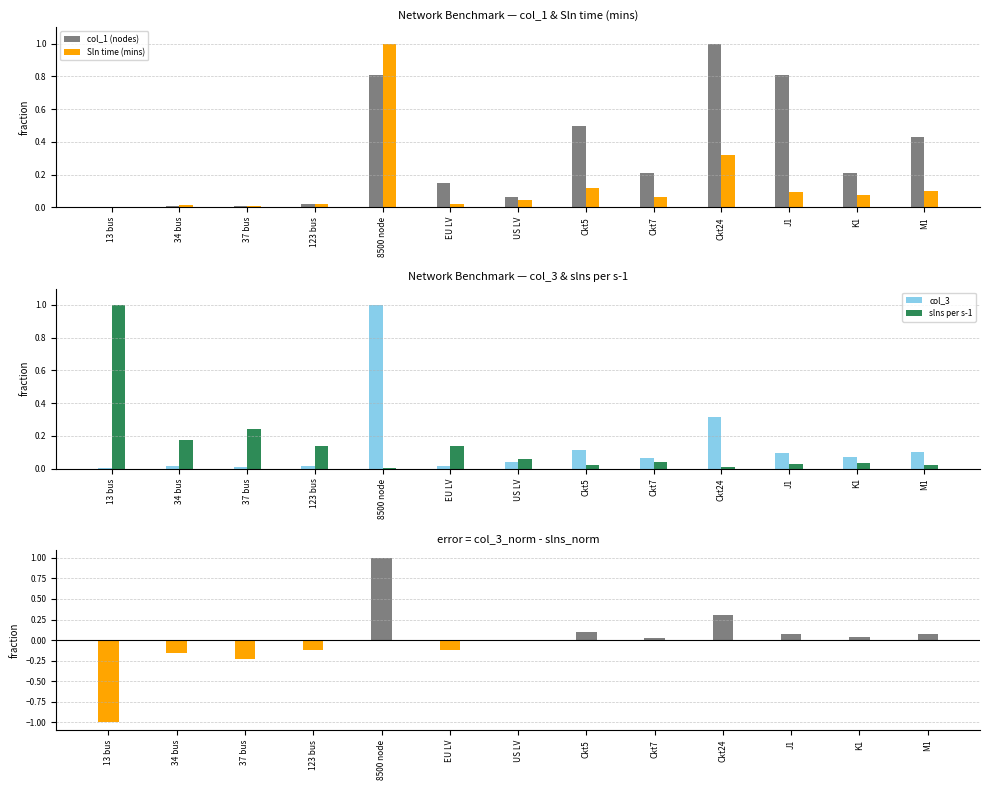

Reading left to right, transcribe all the data shown in this chart.

col_1 (nodes): 0.0	0.0	0.0	0.0	0.8	0.1	0.1	0.5	0.2	1.0	0.8	0.2	0.4
Sln time (mins): 0.0	0.0	0.0	0.0	1.0	0.0	0.0	0.1	0.1	0.3	0.1	0.1	0.1
col_3: 0.0	0.0	0.0	0.0	1.0	0.0	0.0	0.1	0.1	0.3	0.1	0.1	0.1
slns per s-1: 1.0	0.2	0.2	0.1	0.0	0.1	0.1	0.0	0.0	0.0	0.0	0.0	0.0
difference: -1.0	-0.2	-0.2	-0.1	1.0	-0.1	-0.0	0.1	0.0	0.3	0.1	0.0	0.1